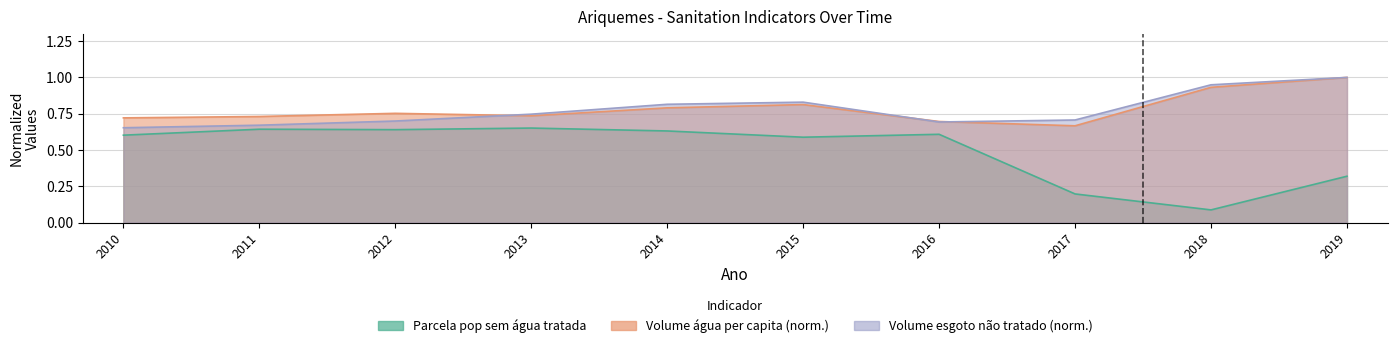

At which category is the sum across all series the highest?

2019